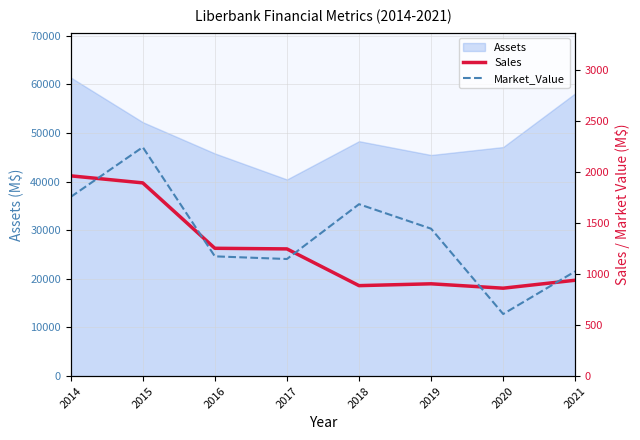

Between 2015 and 2020, which is larger?

2015